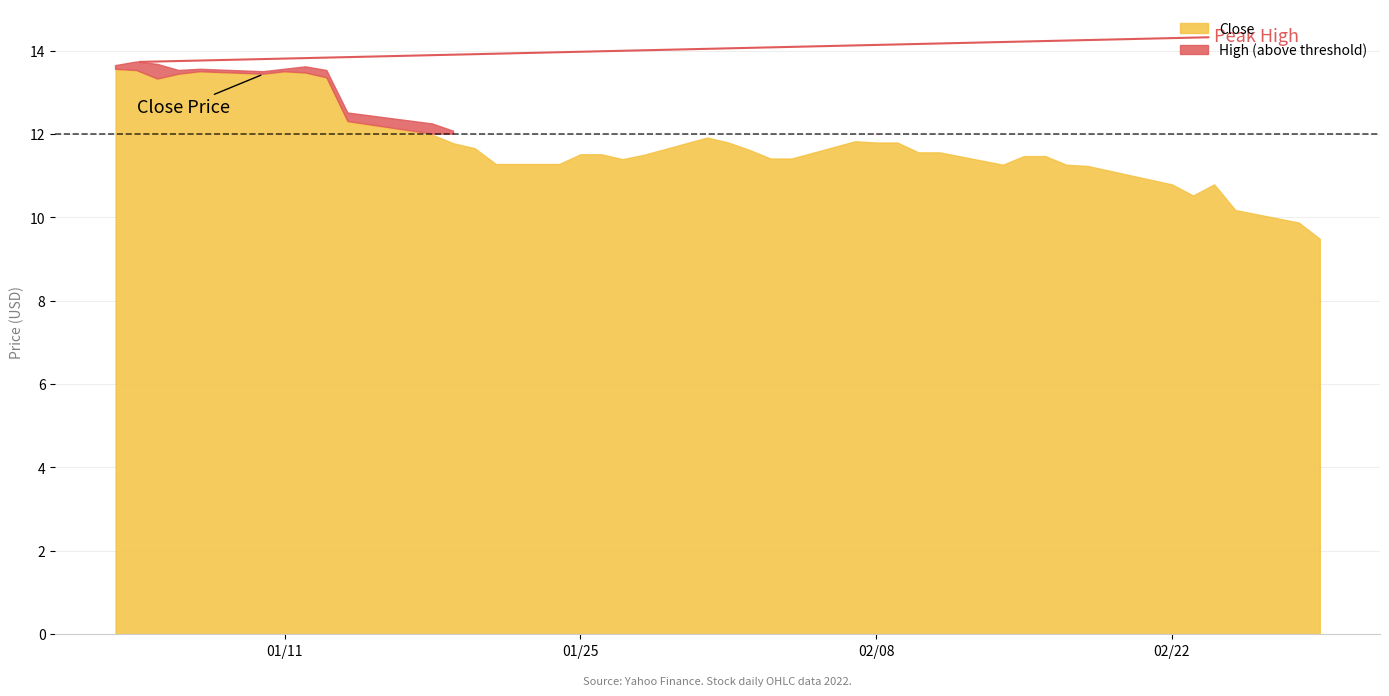

True or false: High and Low intersect in this chart.

False